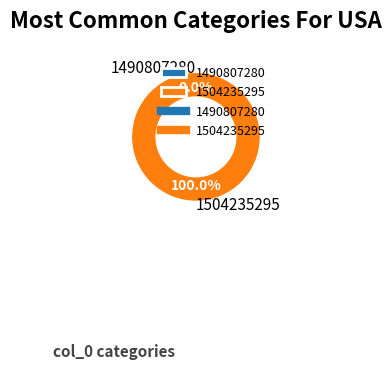

The 1504235295 slice represents 89% of the pie. True or false?

False